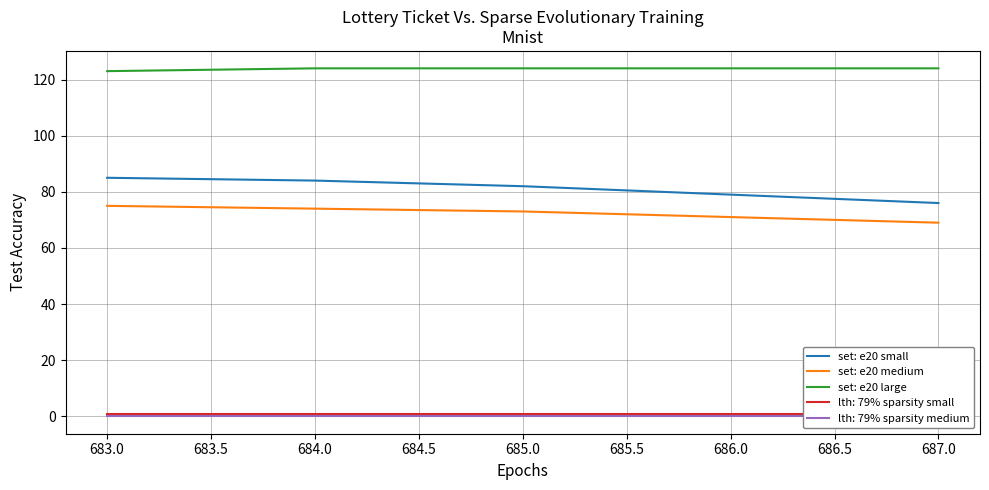

What is the difference between the second highest and minimum values in the set: e20 medium series?

5